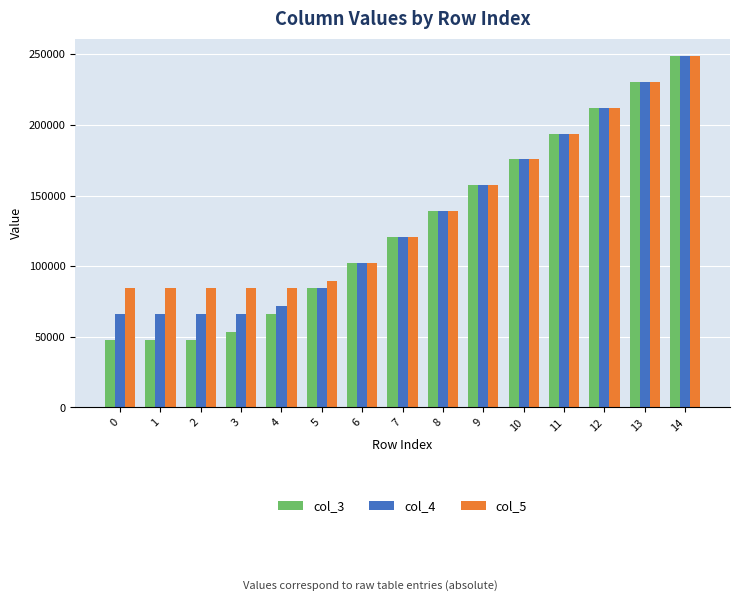

Does the chart contain any negative values?

No